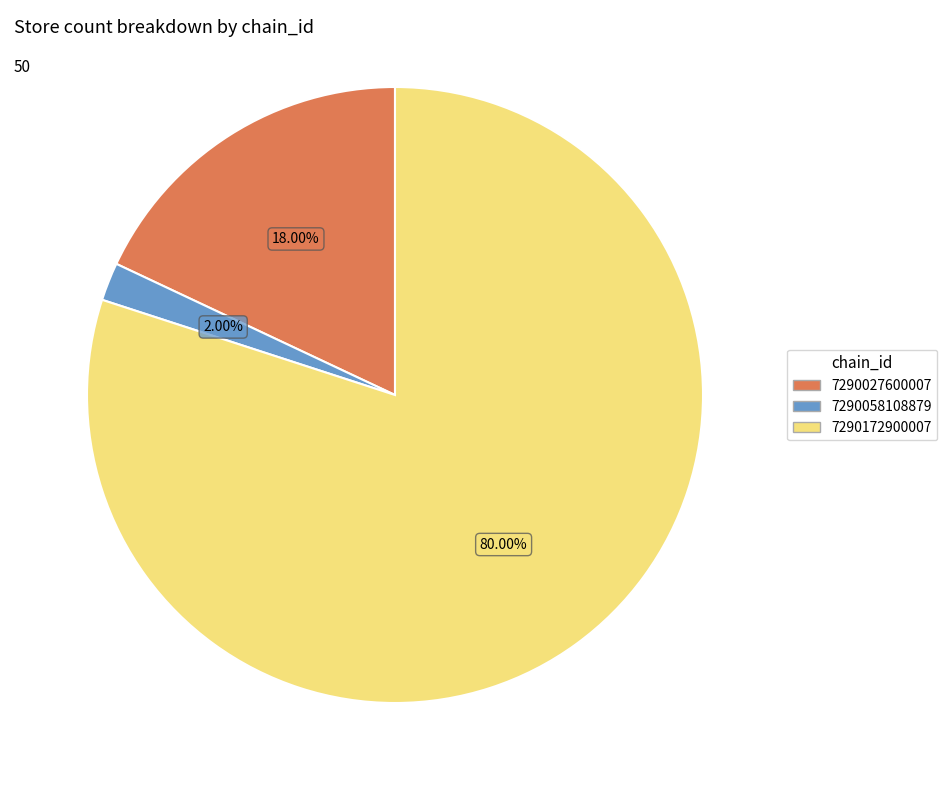

To the nearest percent, what is the difference between the largest and smallest slice percentages?

78%